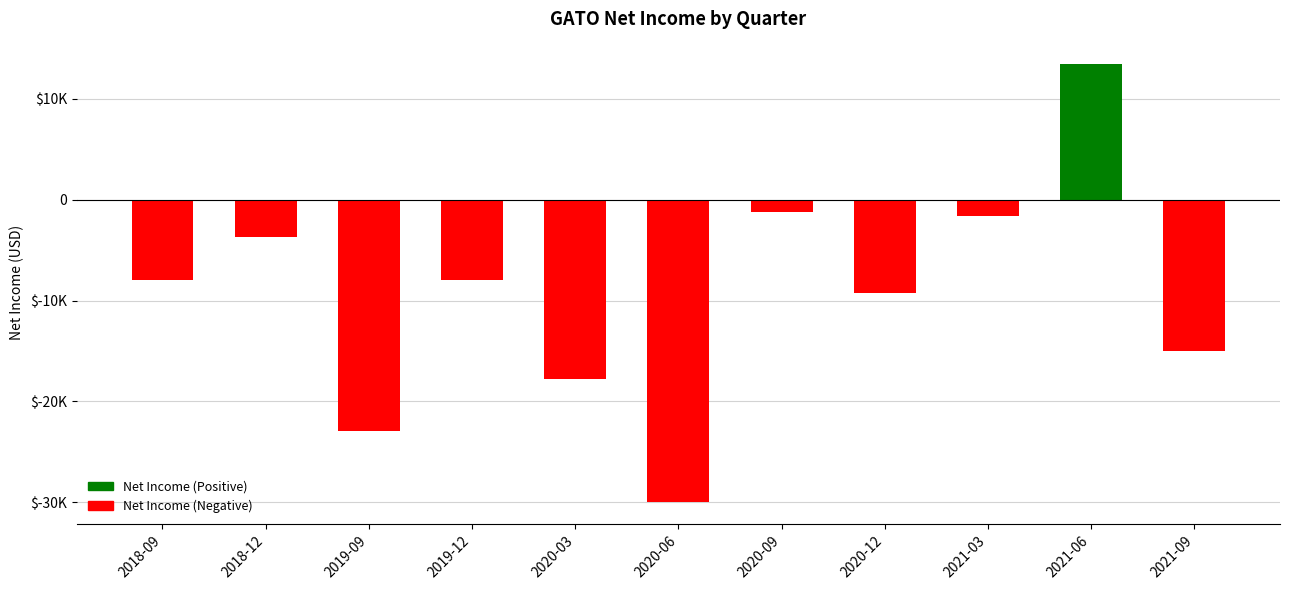

List the labels in order of value, smallest first.

2020-06, 2019-09, 2020-03, 2021-09, 2020-12, 2018-09, 2019-12, 2018-12, 2021-03, 2020-09, 2021-06